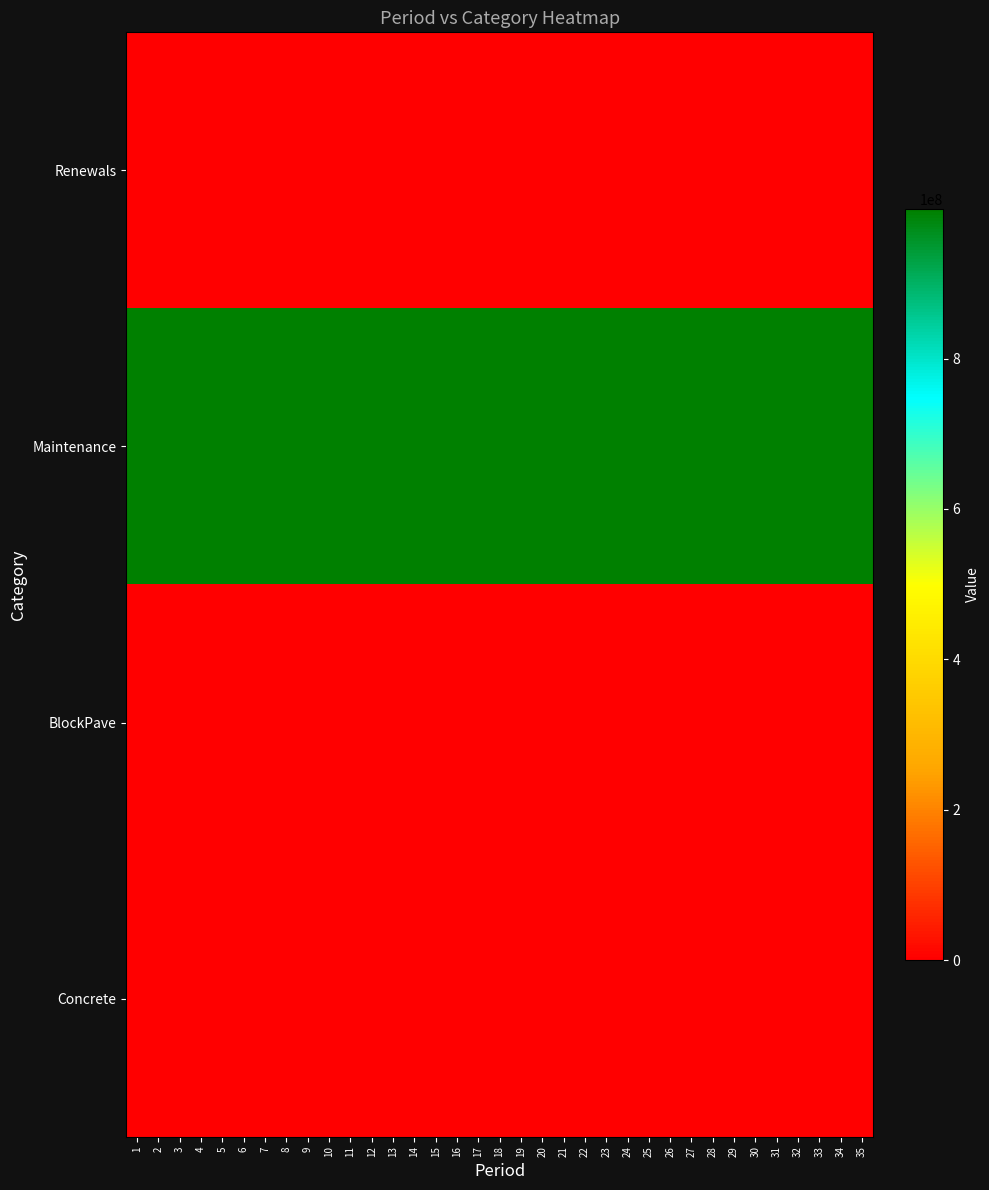

Which series has the largest range (max minus min)?

Renewals